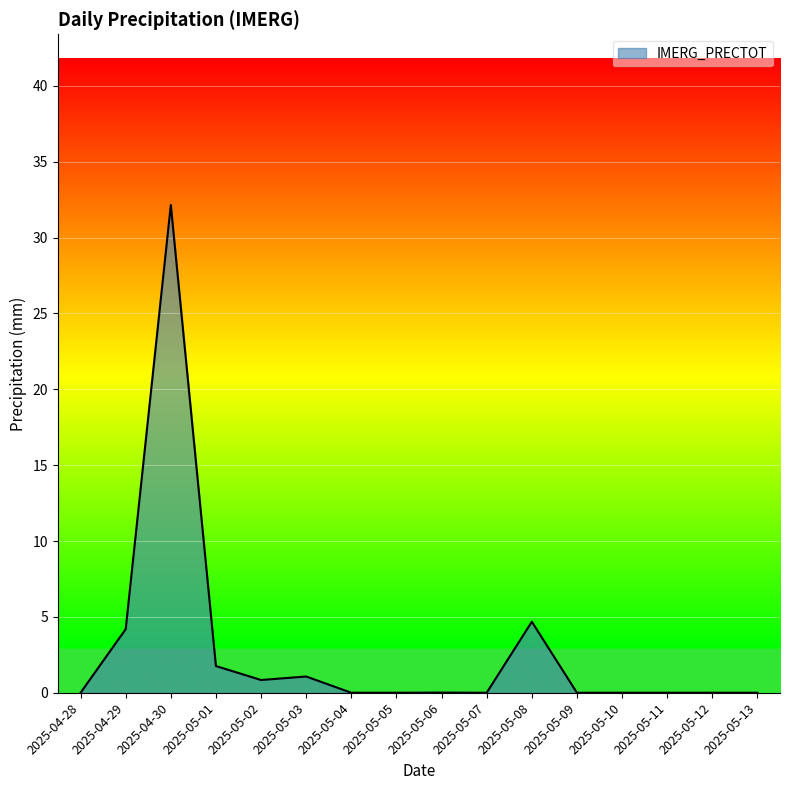

At which category does the chart reach its peak across all series?

2025-04-30